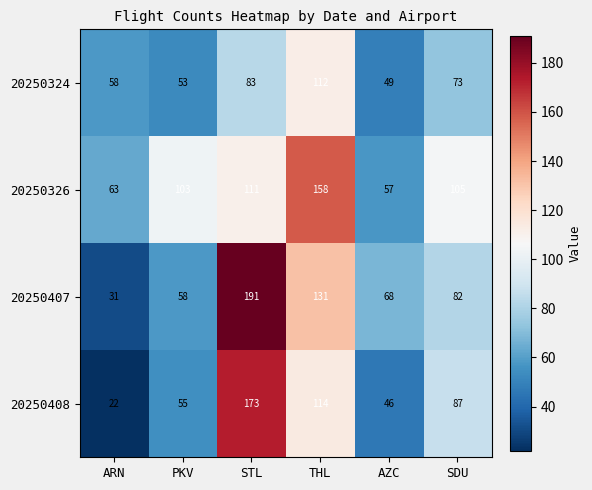

What is the minimum value shown in the chart?

22